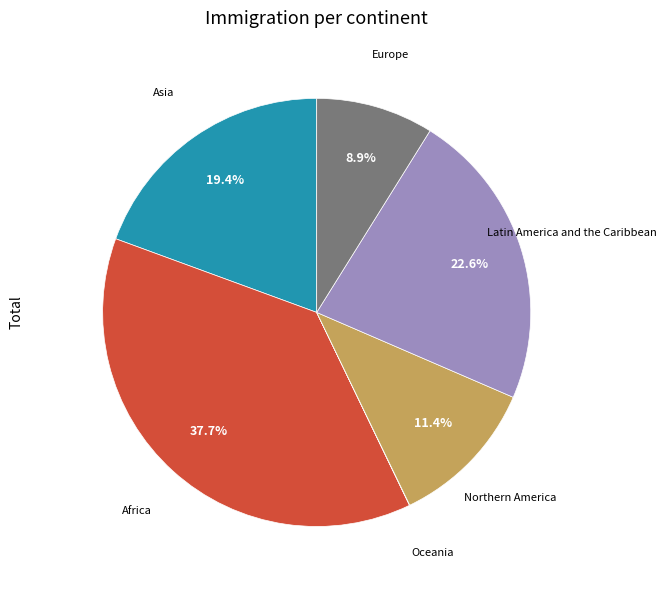

Does any single category account for the majority?

No